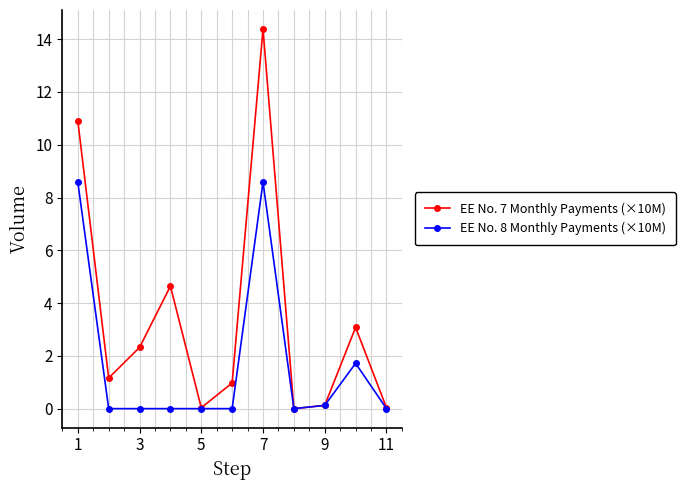

At how many categories does at least one series exceed 9?

2